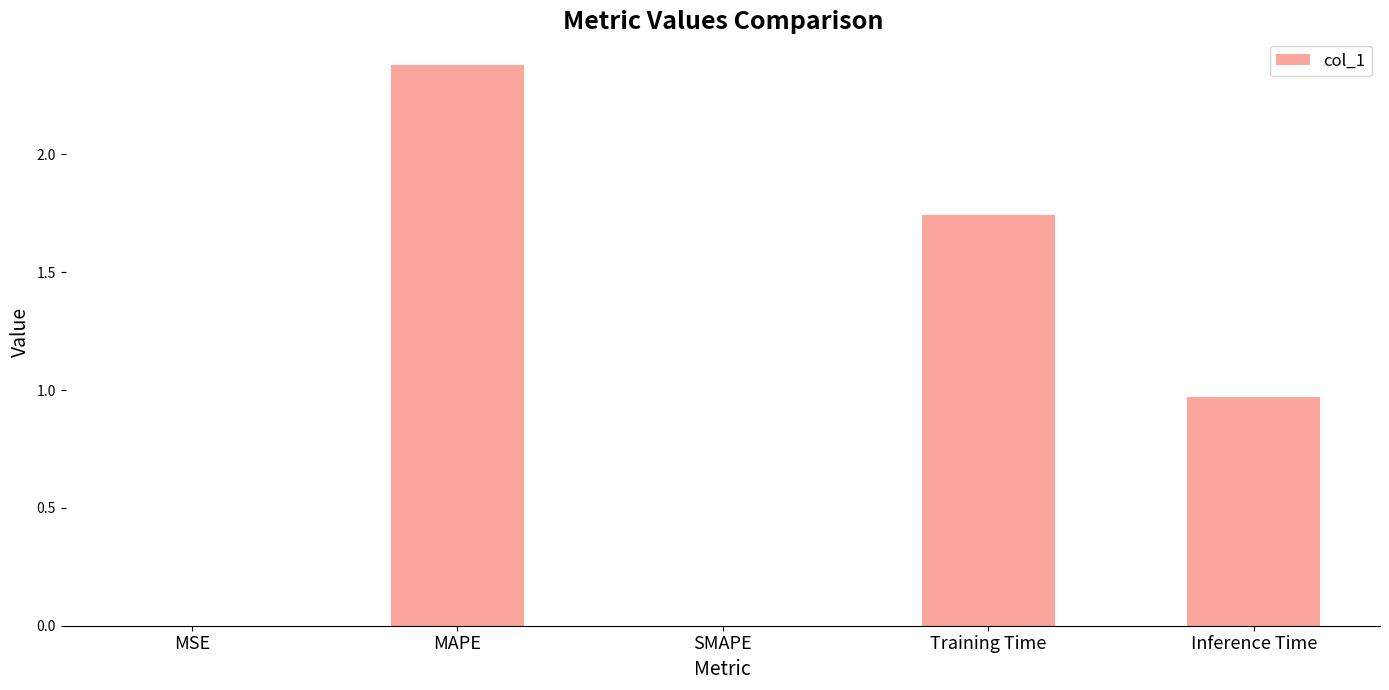

How many categories are shown in the chart?

5